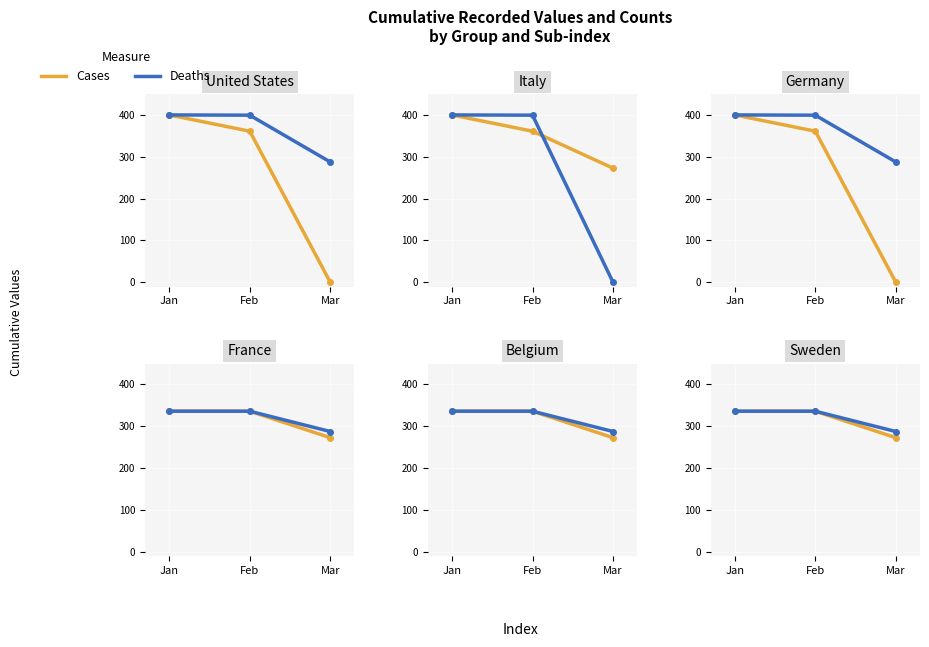

At which category is the sum across all series the highest?

Jan